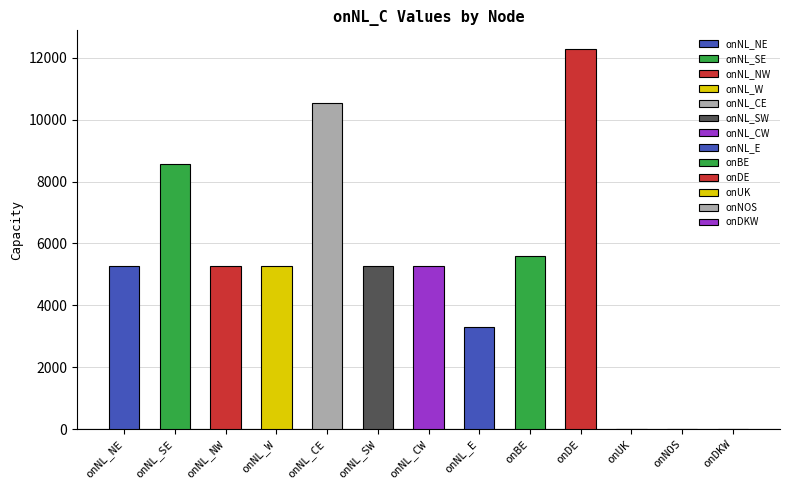

List the labels in order of value, largest first.

onDE, onNL_CE, onNL_SE, onBE, onNL_NE, onNL_NW, onNL_W, onNL_SW, onNL_CW, onNL_E, onUK, onNOS, onDKW